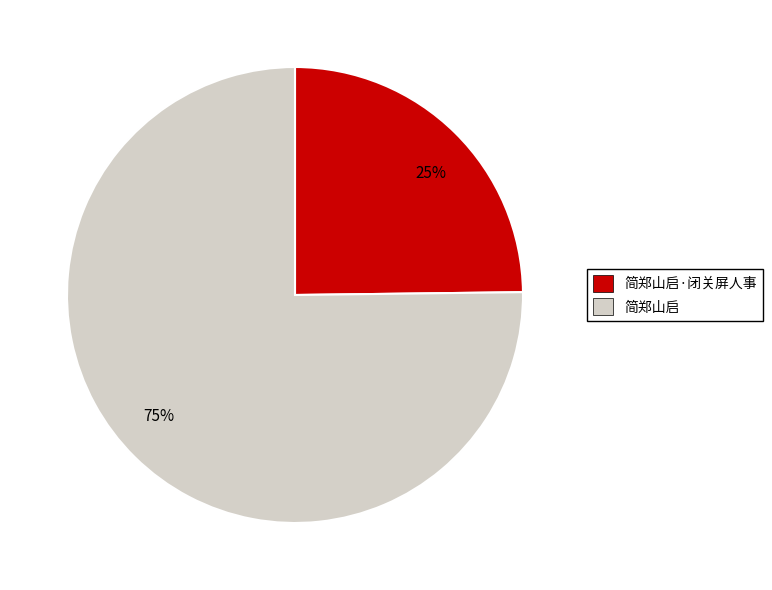

Is there any slice that represents more than half of the pie?

Yes